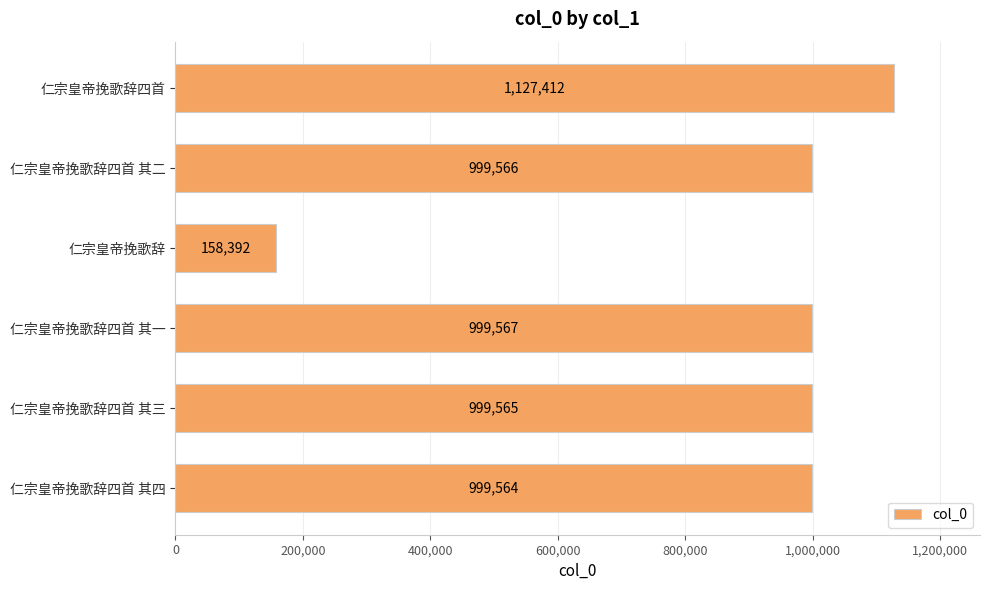

Read the value at 仁宗皇帝挽歌辞四首 其二.

999566